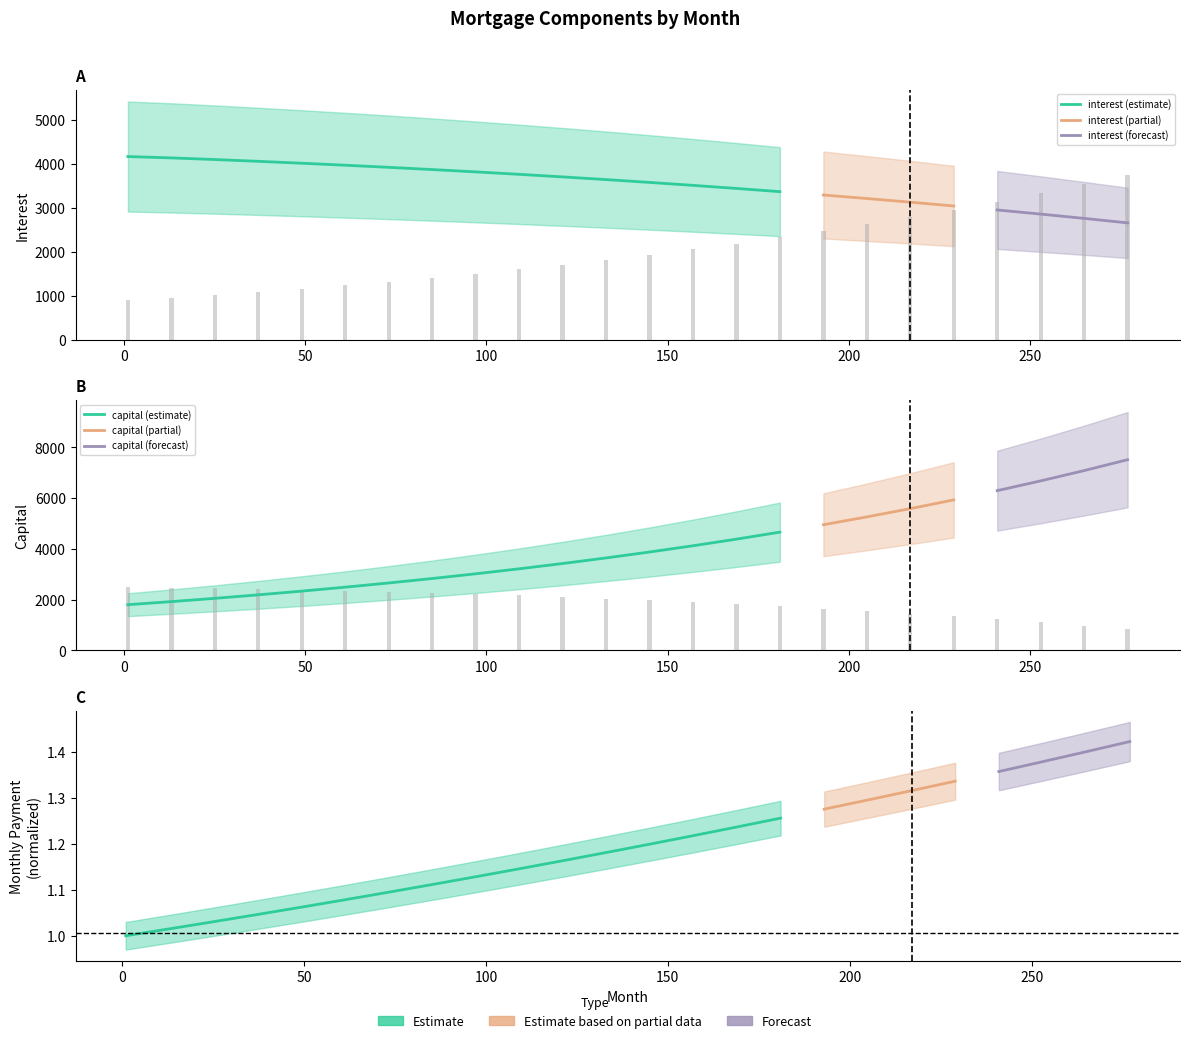

What is the highest value of the capital series?

2498.6